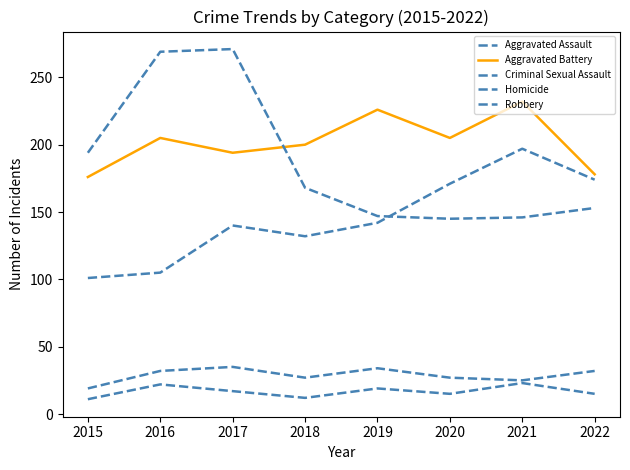

How many lines are shown in the chart?

5